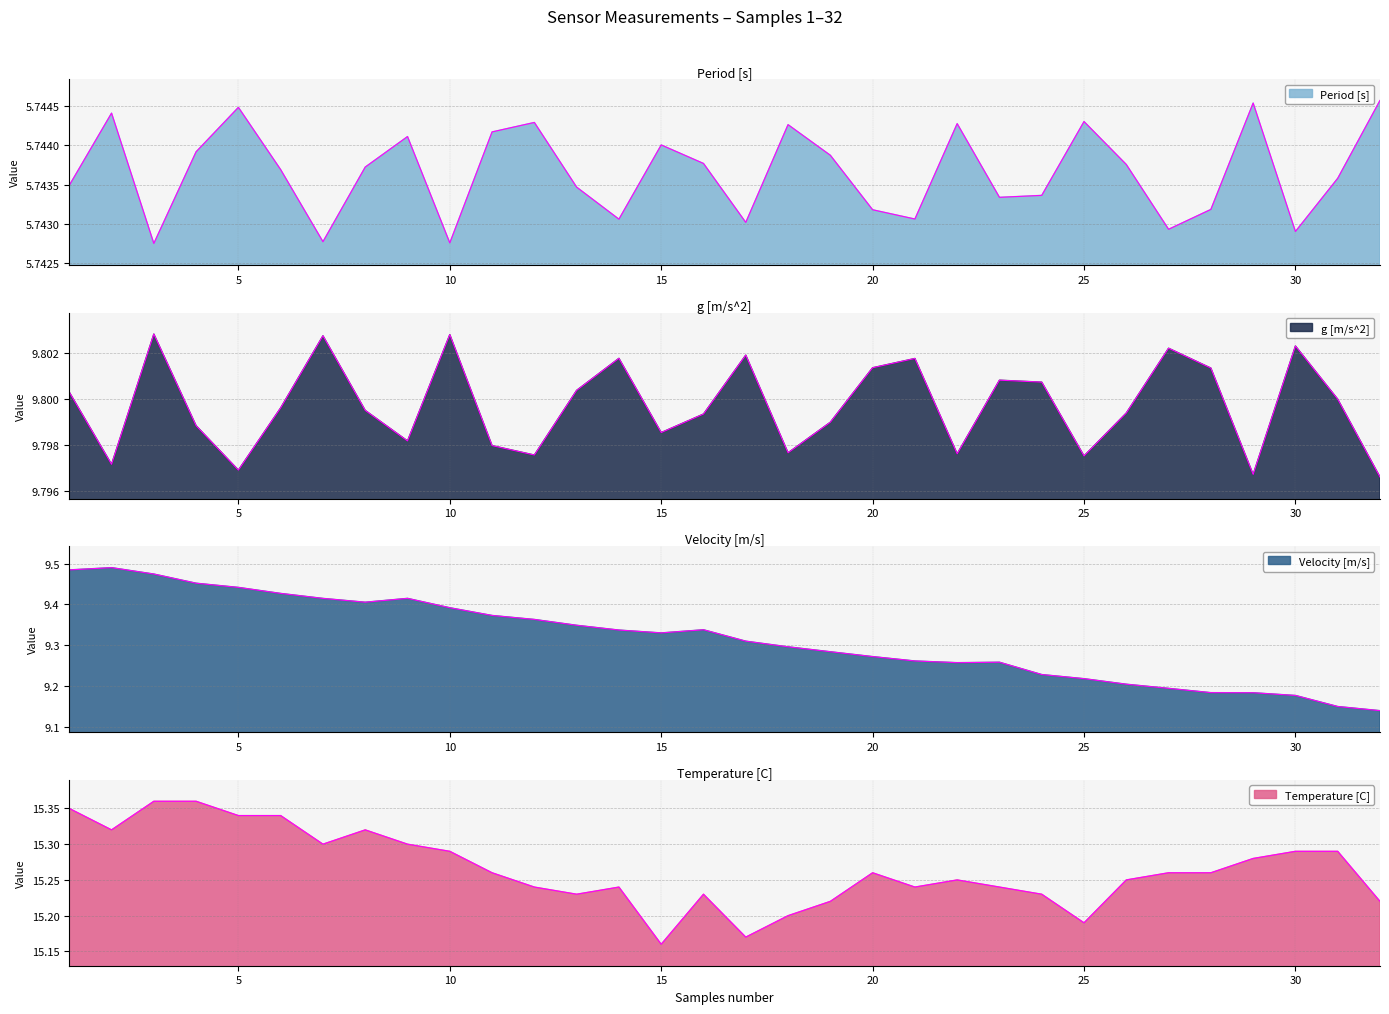

What is the value of the g [m/s^2] point at the 14th from the left?

9.8